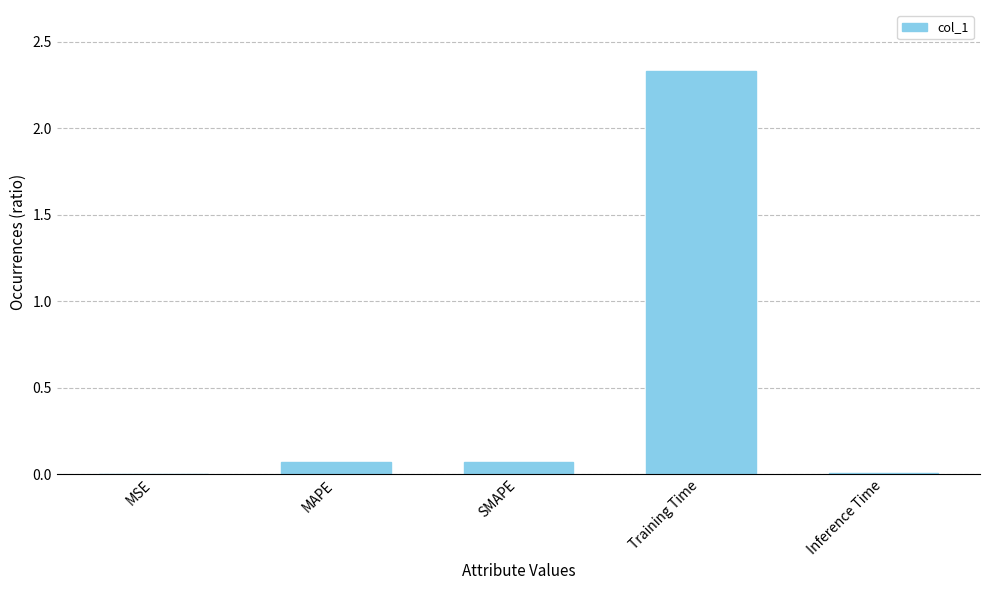

What is the sum of all values?

2.5